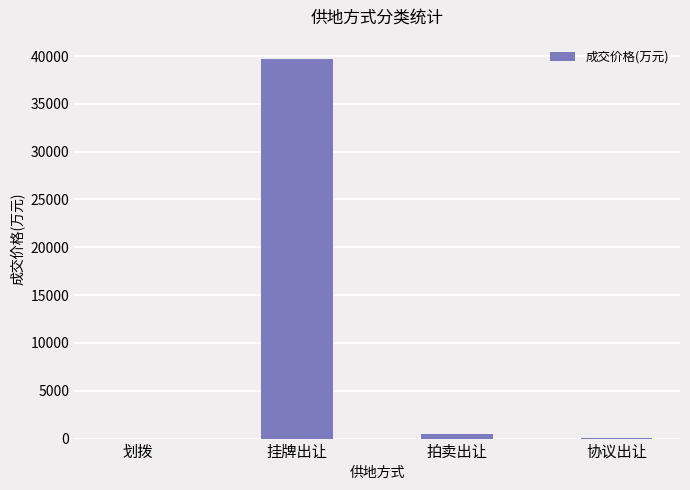

What is the sum of all values?

40232.9